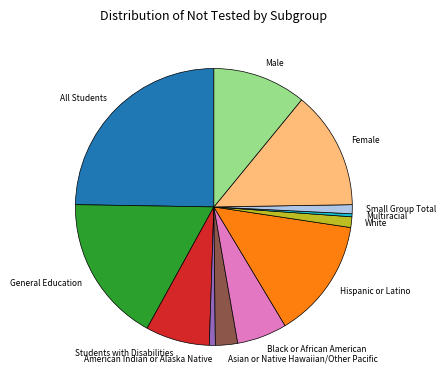

Is it true that Students with Disabilities is 7% of the pie?

True